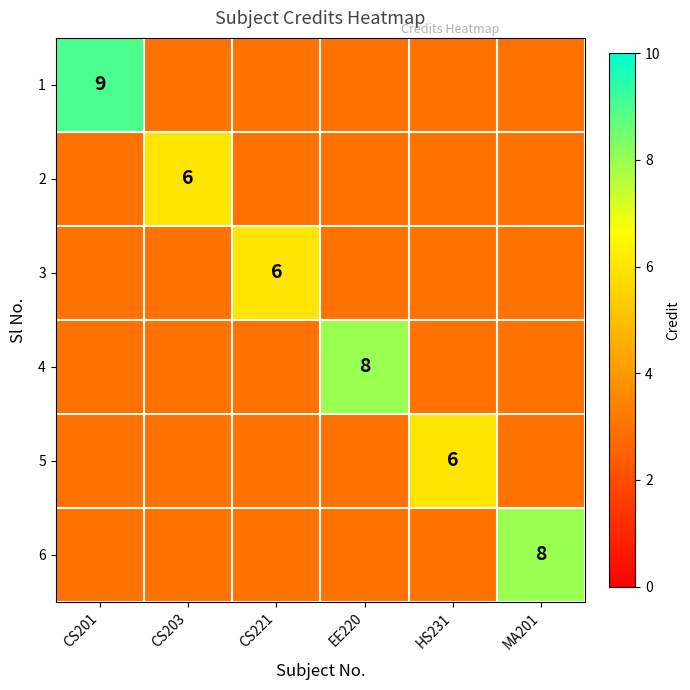

Is the value of 4 at EE220 greater than the value of 1 at CS201?

No